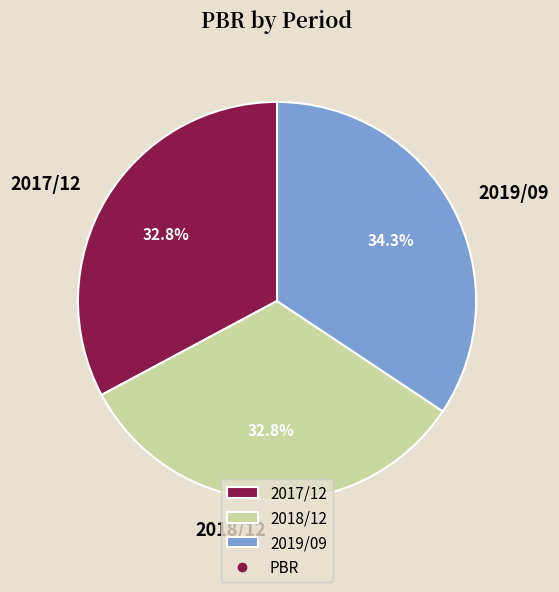

Is there a majority slice in this chart?

No